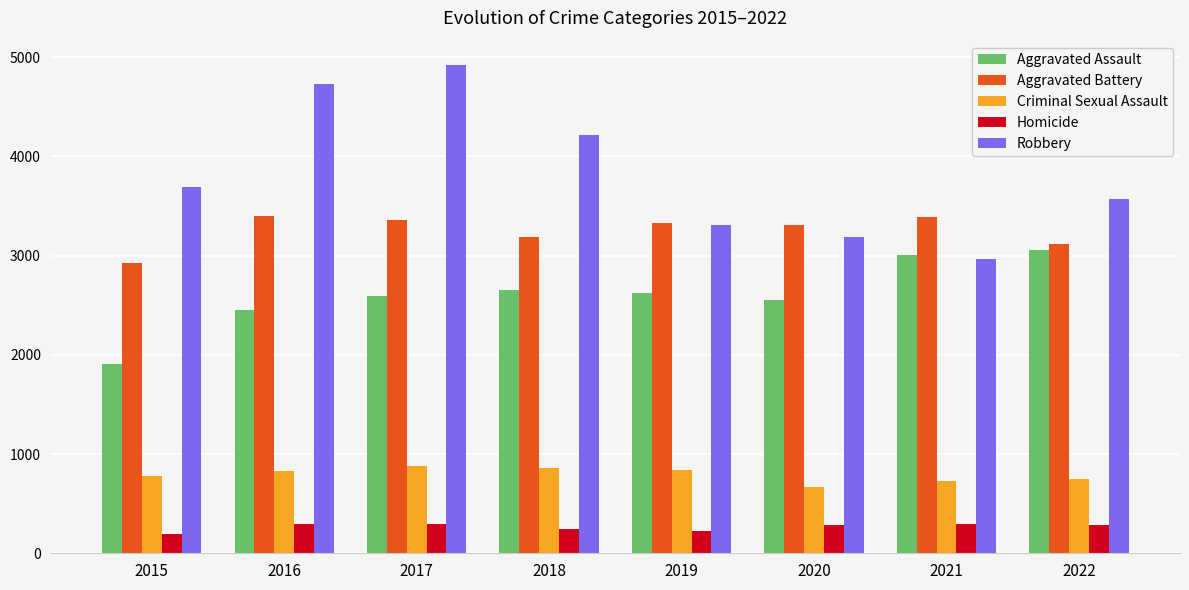

What value does the Aggravated Assault series have at 2019, to the nearest 10?

2620